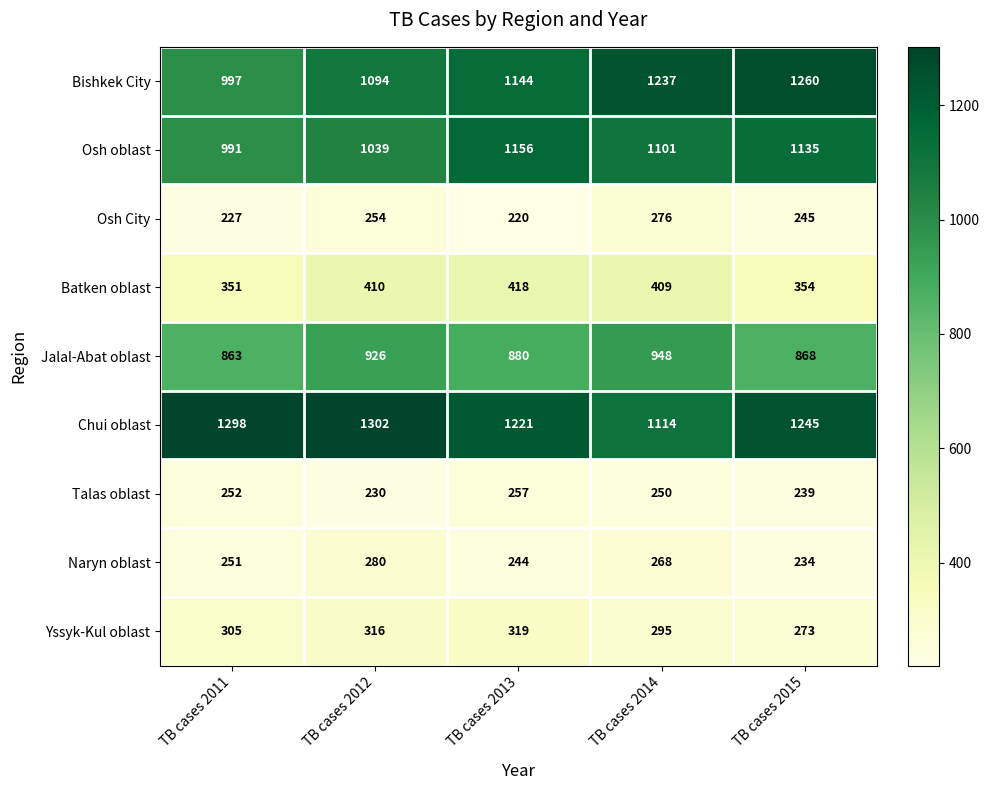

What value does the Bishkek City series have at TB cases 2015, to the nearest 50?

1250